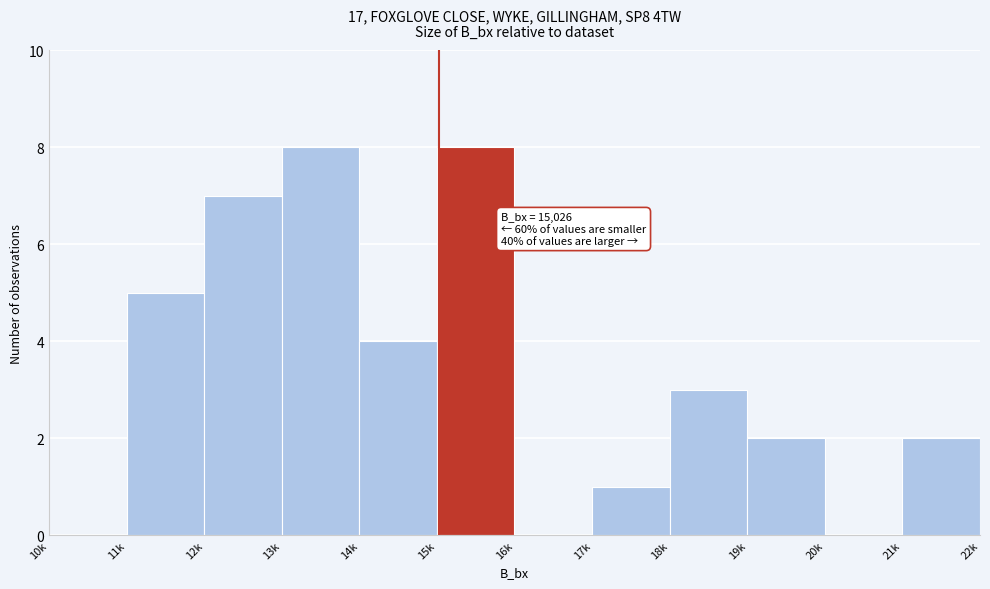

Reading left to right, transcribe all the data shown in this chart.

10k=0	11k=5	12k=7	13k=8	14k=4	15k=8	16k=0	17k=1	18k=3	19k=2	20k=0	21k=2